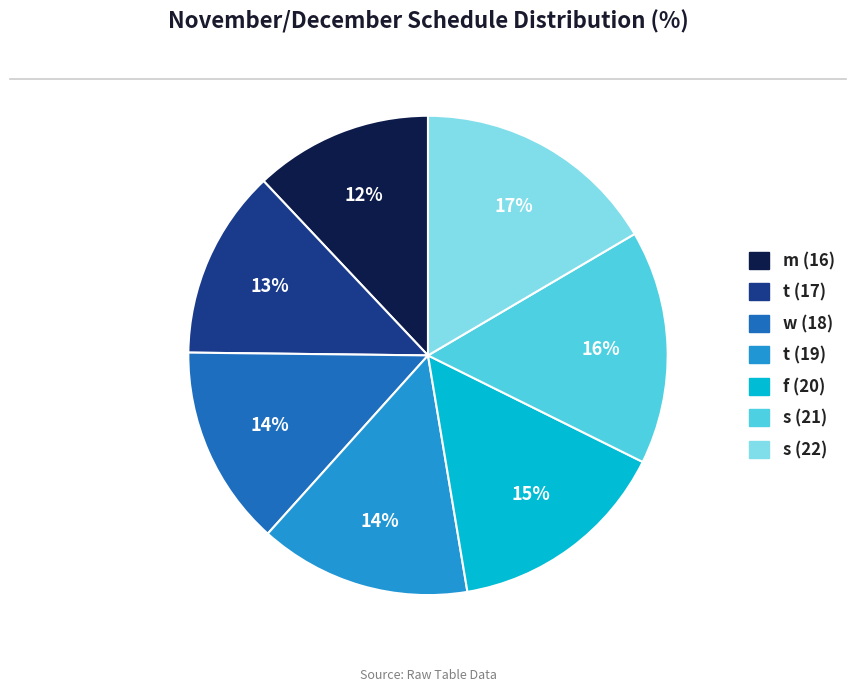

To the nearest percent, what is the average slice percentage?

14%